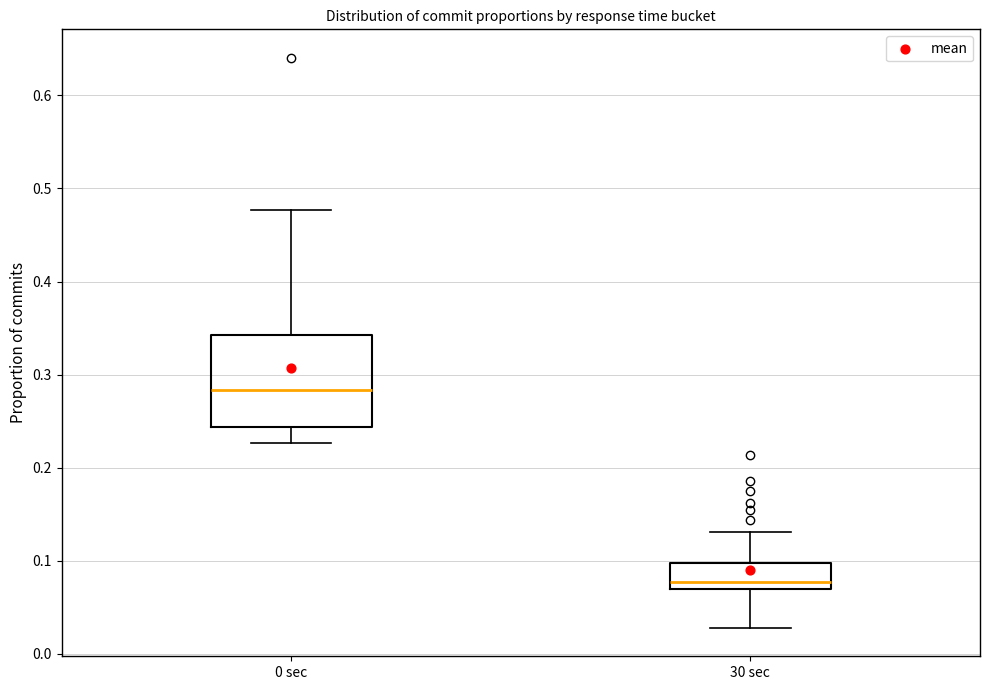

Which box's median line is the highest?

0 sec